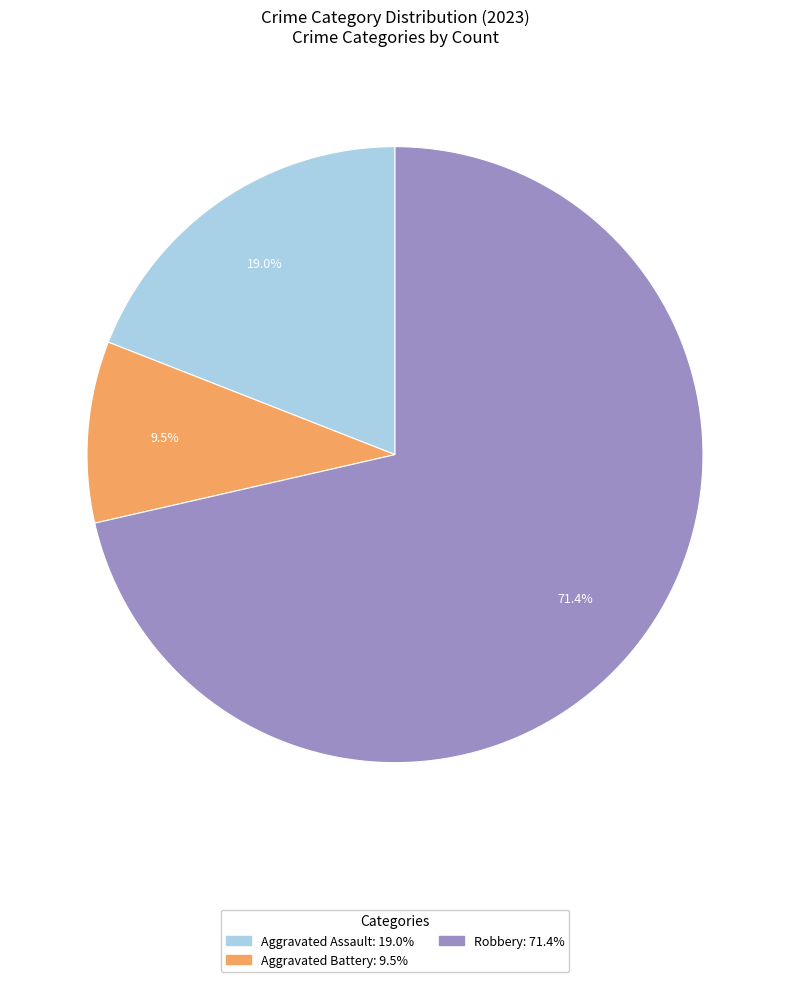

Does any single category account for the majority?

Yes